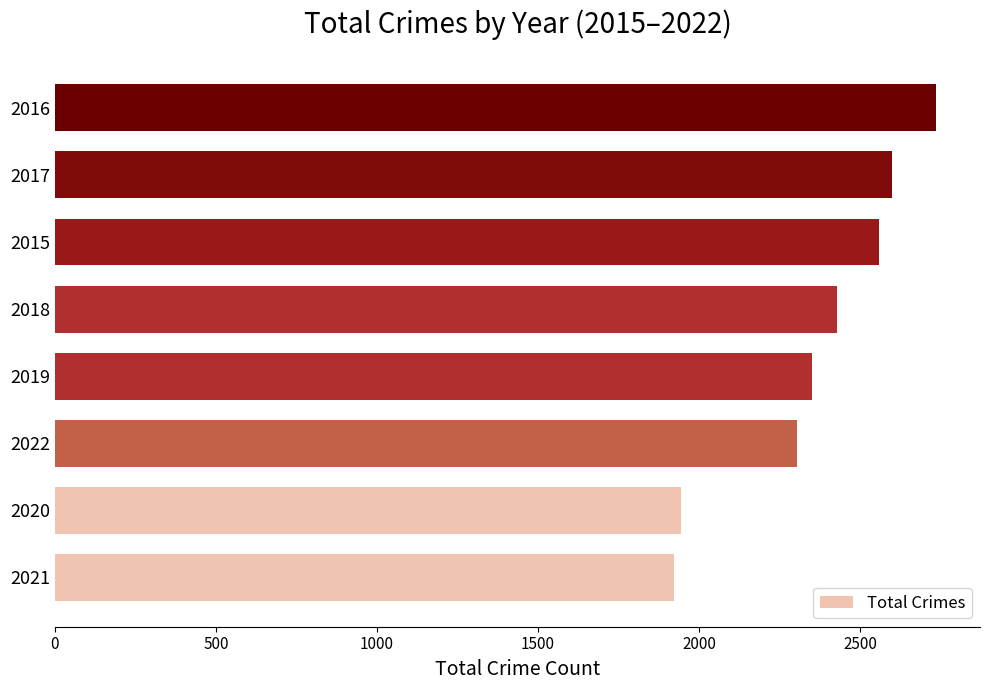

What is the average value?

2356